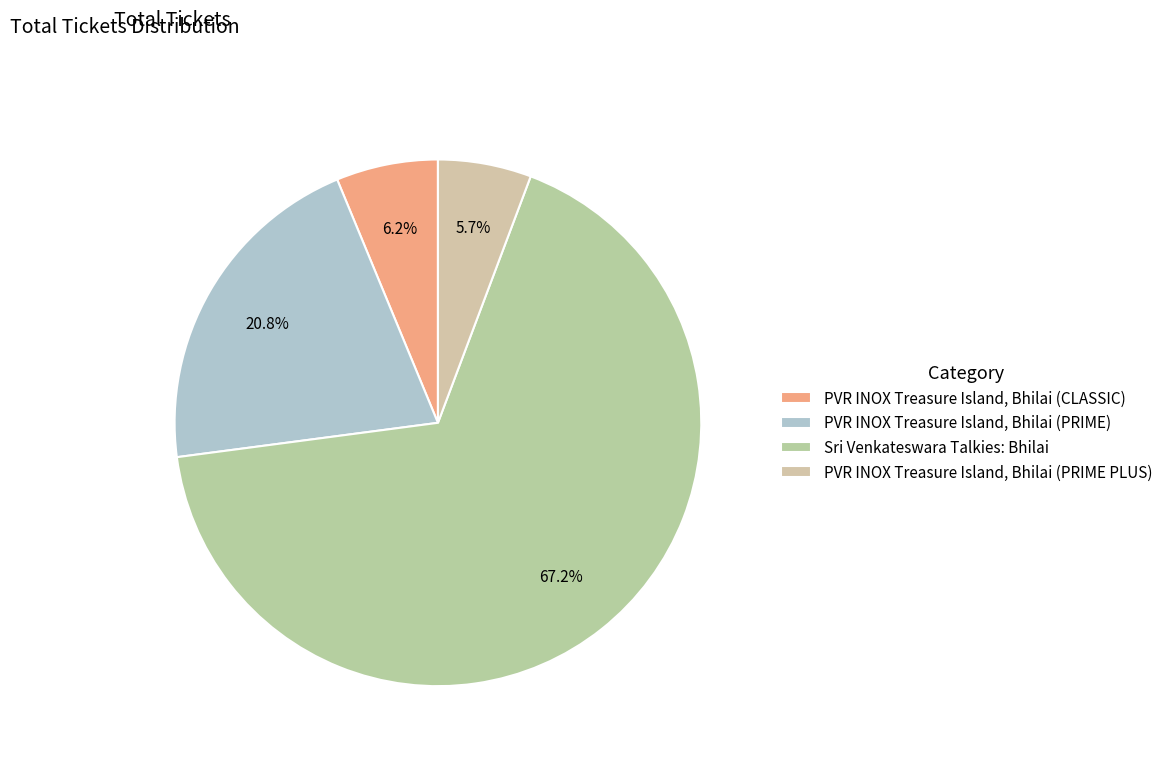

What is the total percentage of PVR INOX Treasure Island, Bhilai (PRIME PLUS) and Sri Venkateswara Talkies: Bhilai?

72.9%